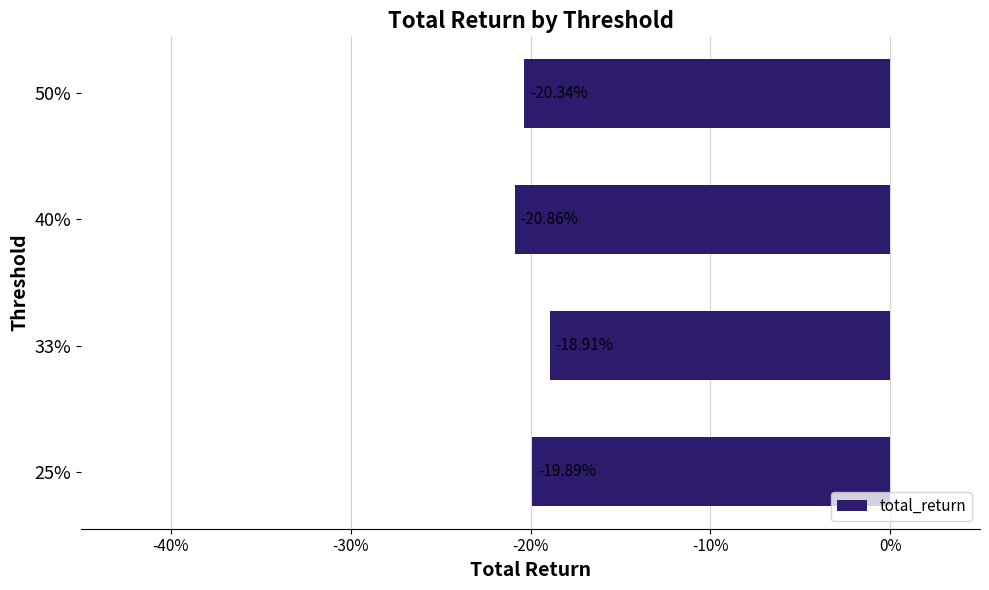

What is the difference between the values at 50% and 33%?

1.4